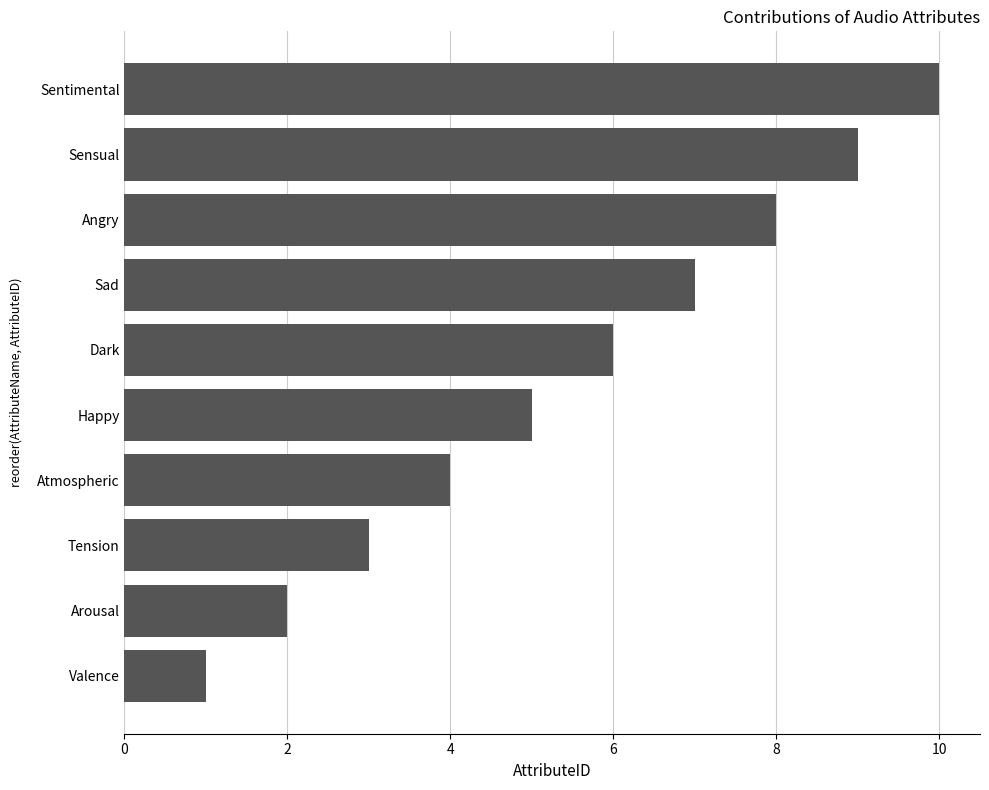

What value does the data have at Tension?

3